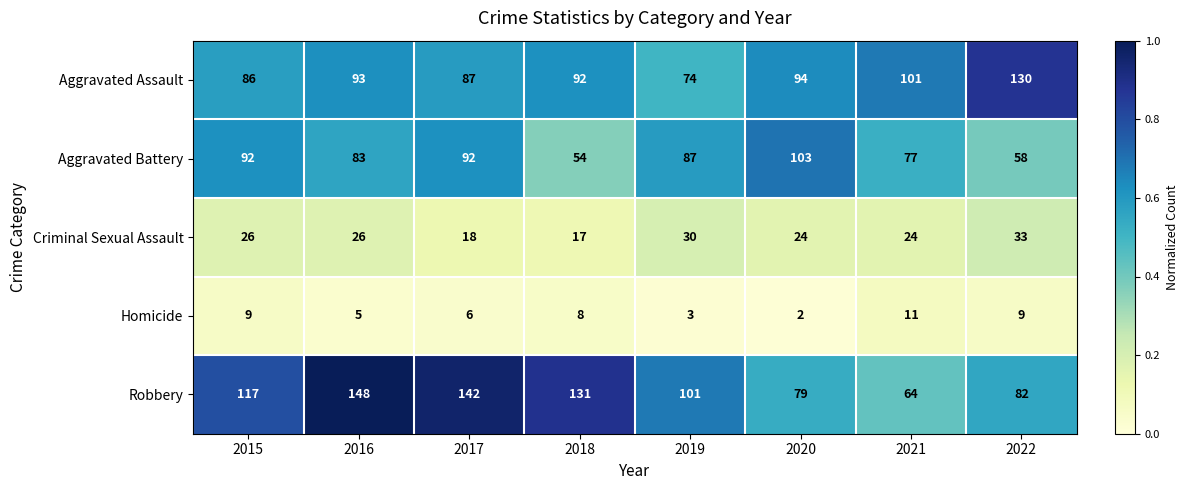

The value of Aggravated Battery at 2022 is 17. True or false?

False